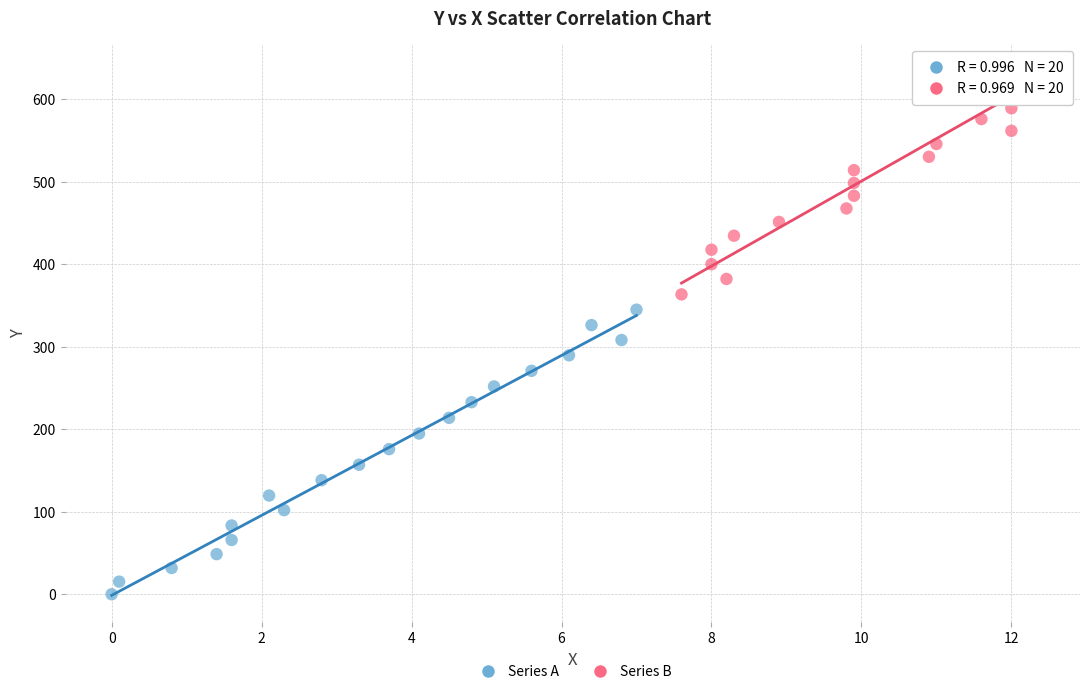

Which series has the largest Y range (max minus min)?

Series A